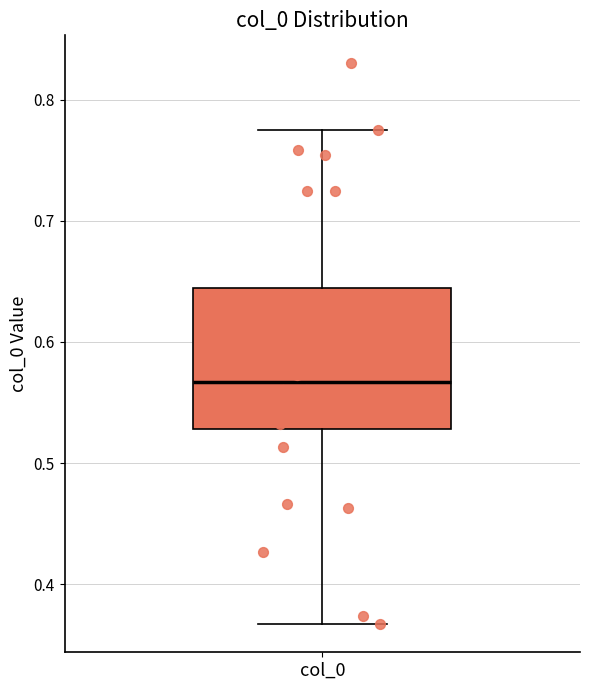

Read this box plot against the y-axis: the position of the median line, the range covered by the box, and the ends of both whiskers. The values are not printed on the chart, so give them approximately, as read against the axis.

median 0.57, box 0.53 to 0.64, whiskers 0.37 to 0.78